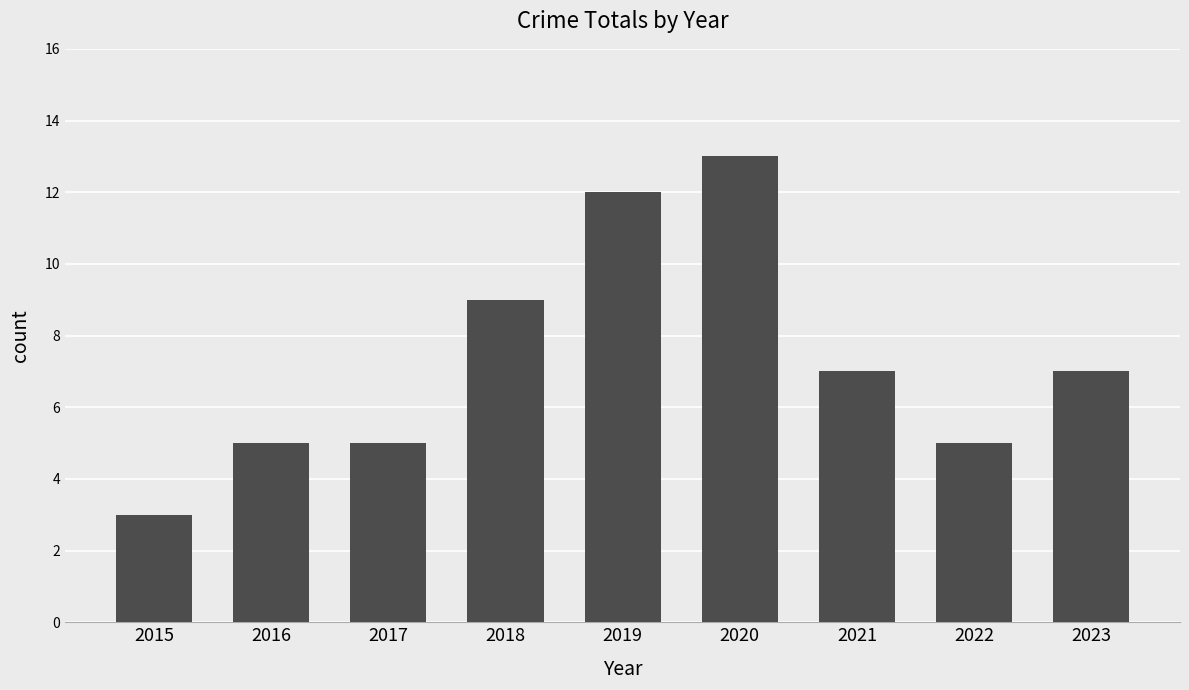

What is the change in value from 2020 to 2022?

-8